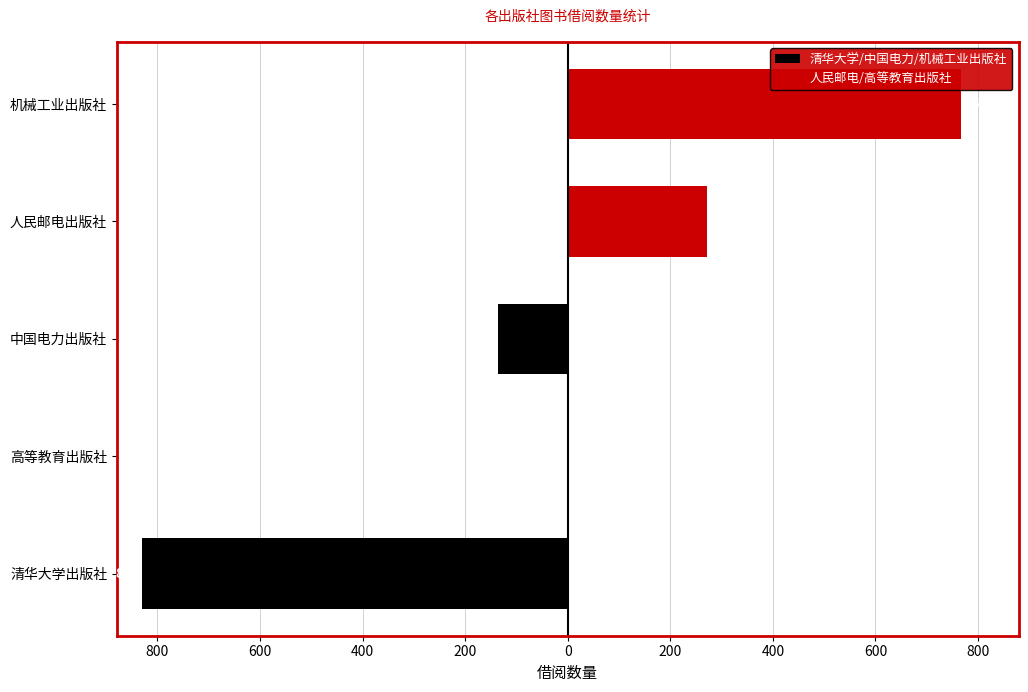

True or false: 人民邮电/高等教育出版社 has a value of 381 at 机械工业出版社.

False